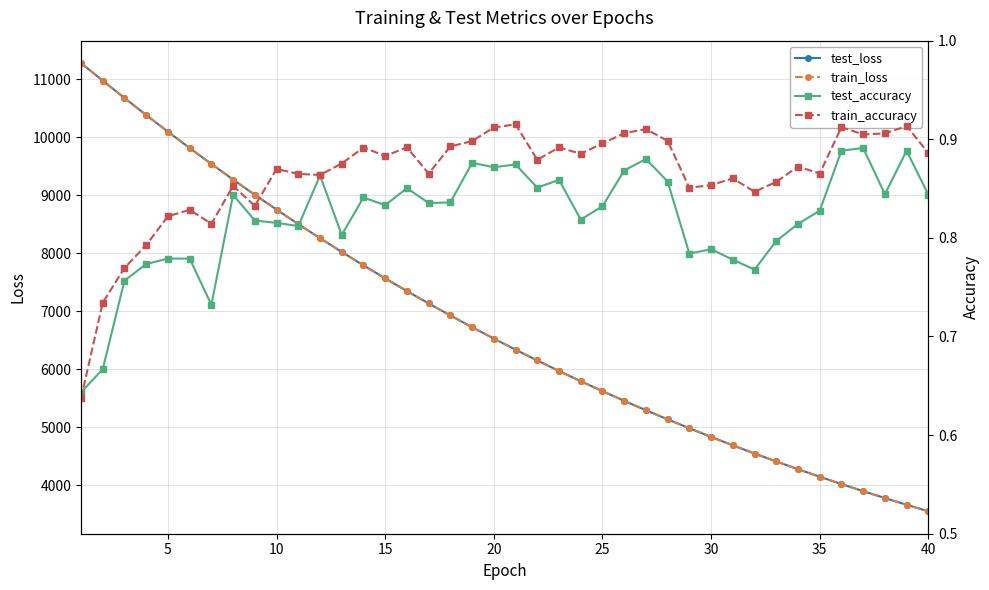

True or false: test_loss has more than 1 interior local peaks.

False